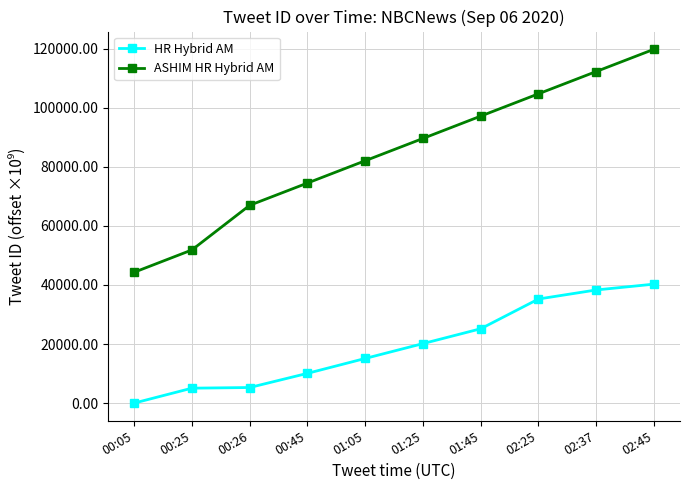

True or false: HR Hybrid AM has more than 2 interior local peaks.

False